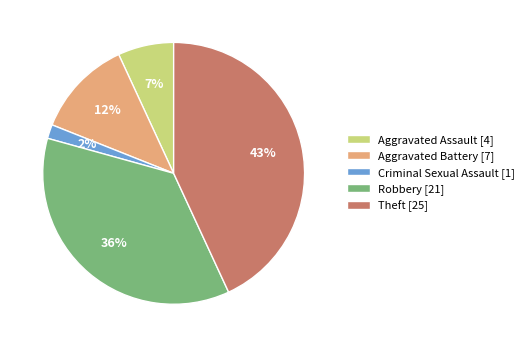

Is it true that Theft is 52% of the pie?

False